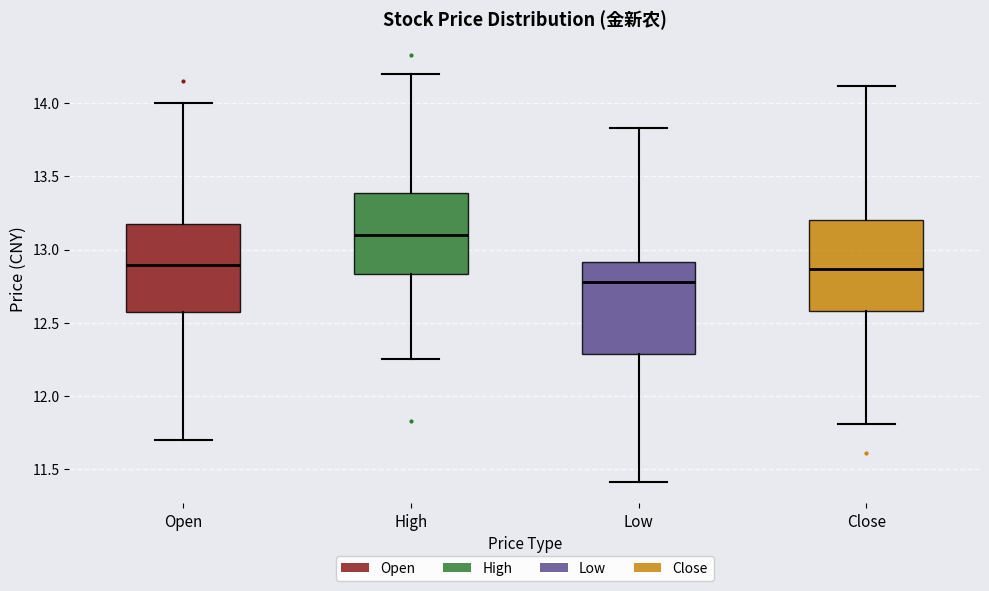

Where does the median line of the box for Close sit on the y-axis? The values are not printed on the chart, so give them approximately, as read against the axis.

12.85